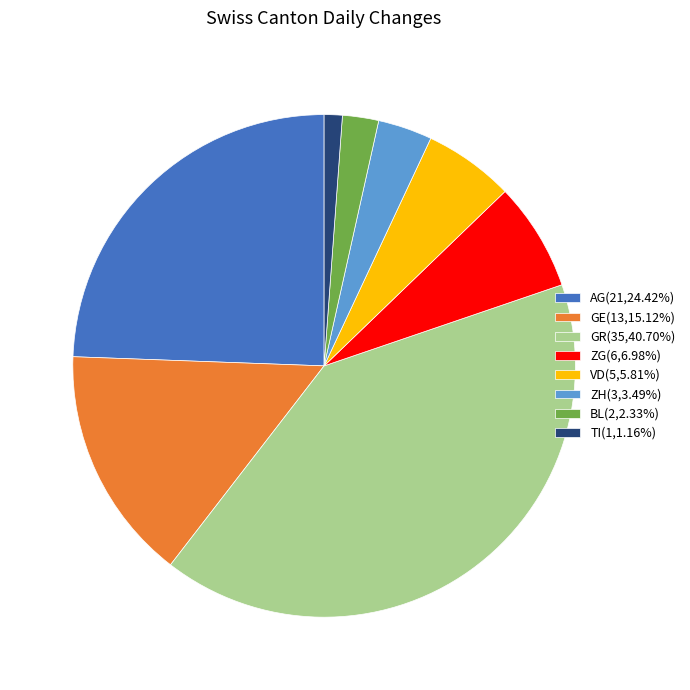

What is the ratio of the value at ZG(6,6.98%) to the value at VD(5,5.81%)?

1.2